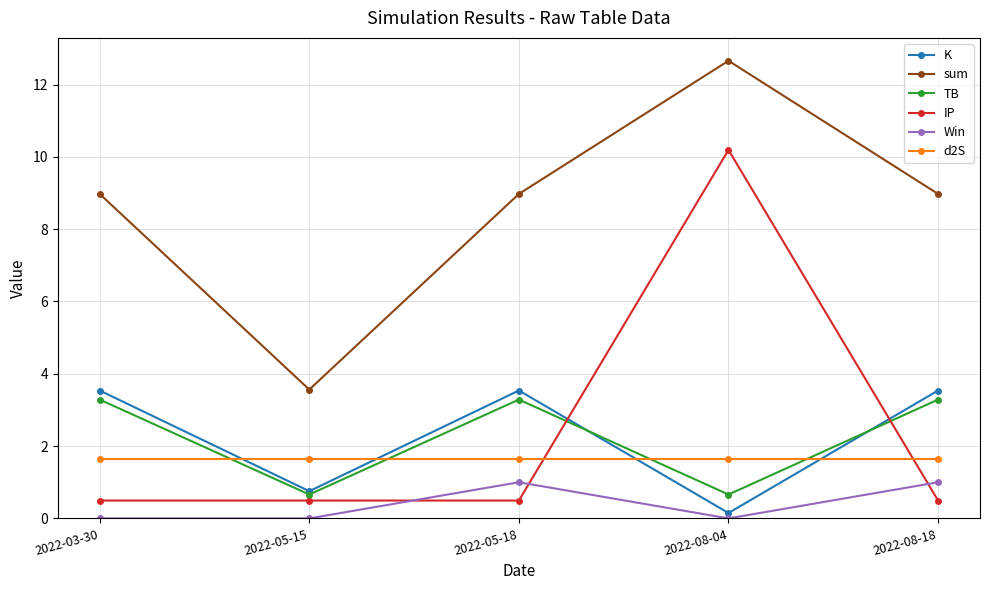

What is the difference between the highest and lowest values at 2022-05-15?

3.6